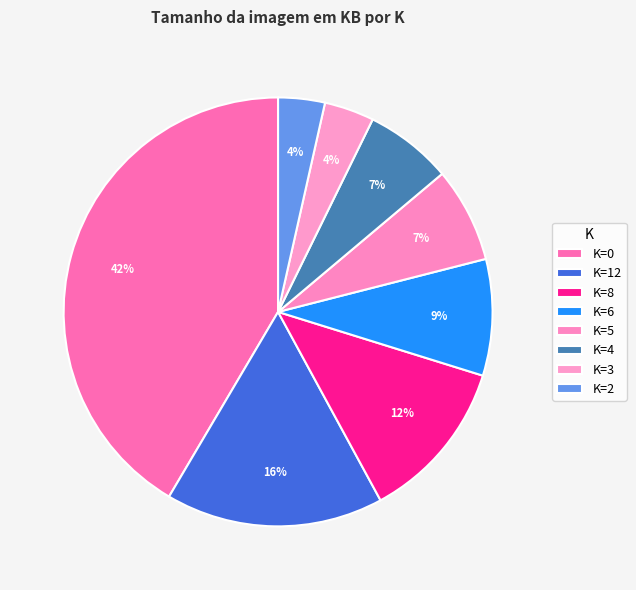

What percentage is NOT represented by K=3?

96.2%